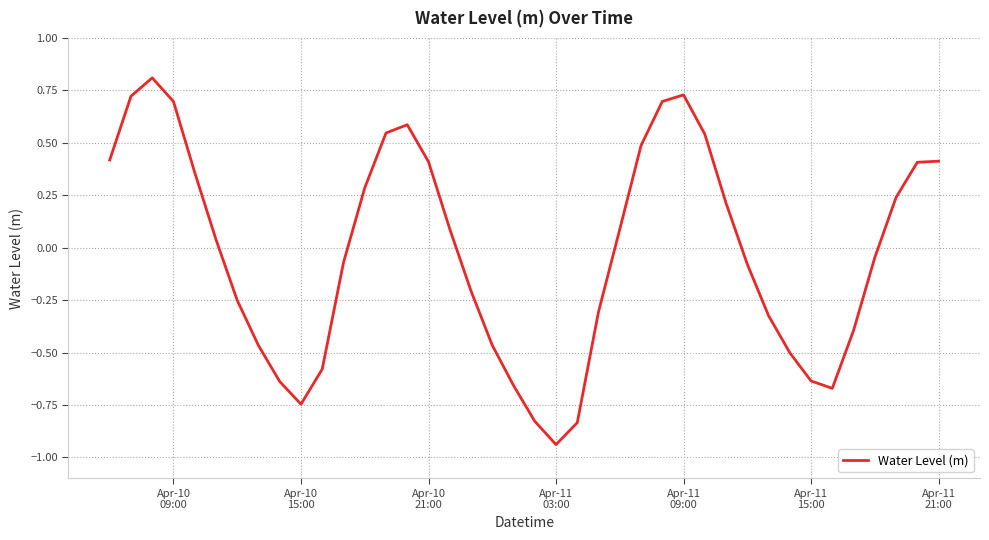

What is the maximum value shown in the chart?

0.8